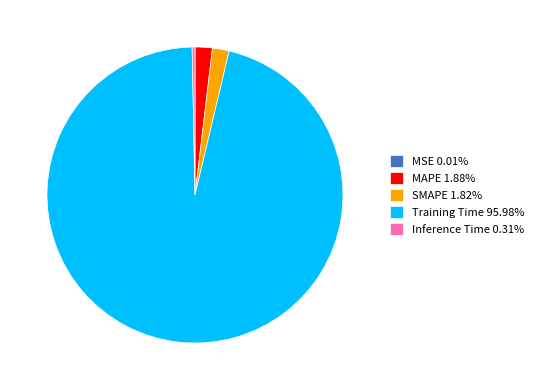

Is there a majority slice in this chart?

Yes